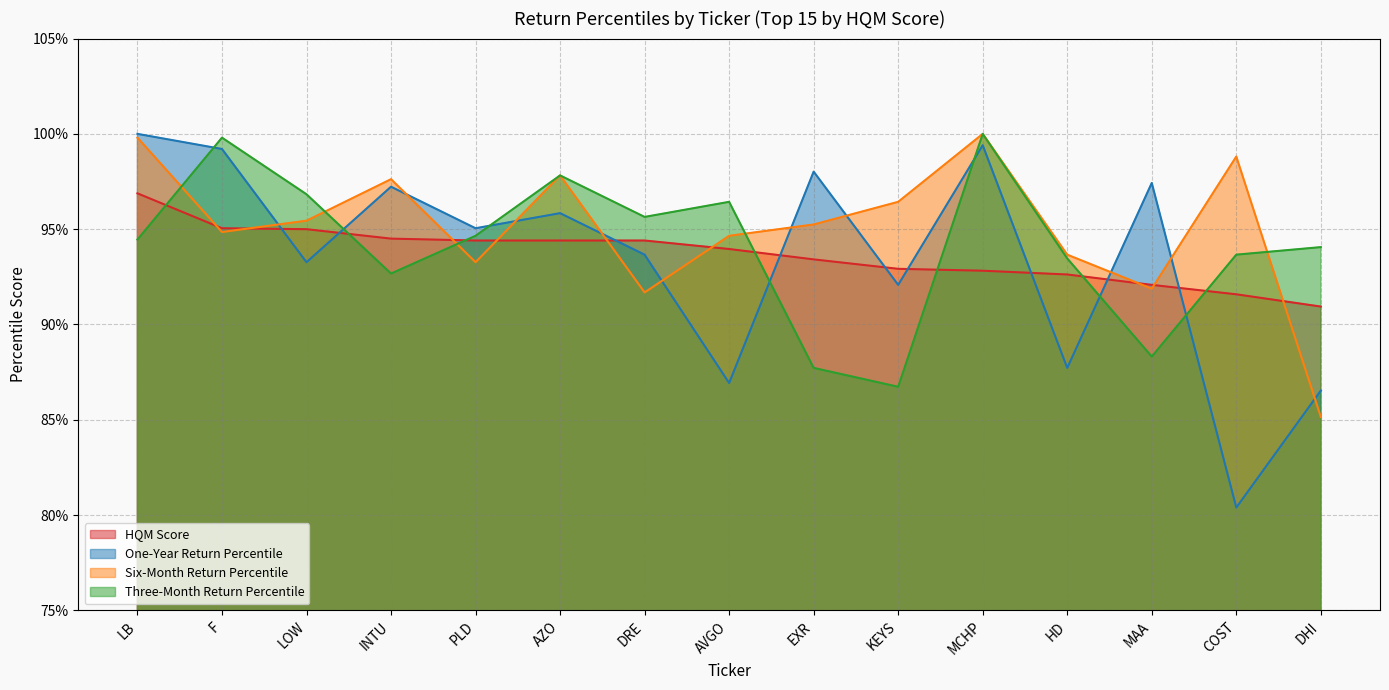

What is the total value across all series at MCHP?

3.9